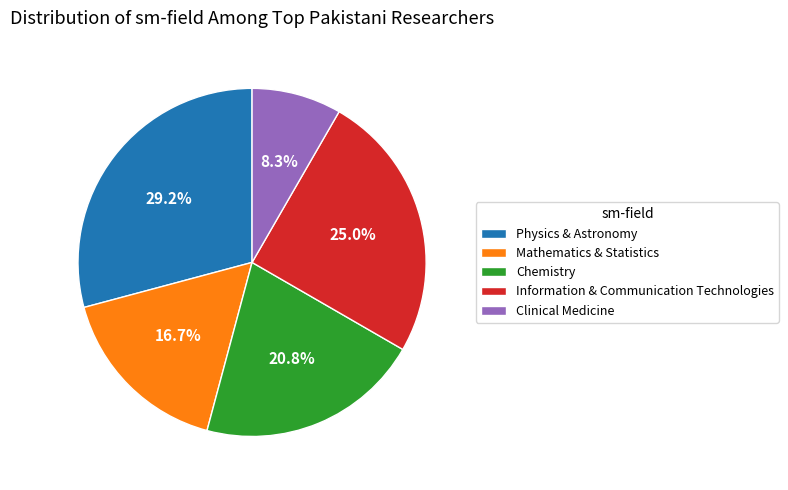

True or false: Mathematics & Statistics accounts for 31% of the total.

False